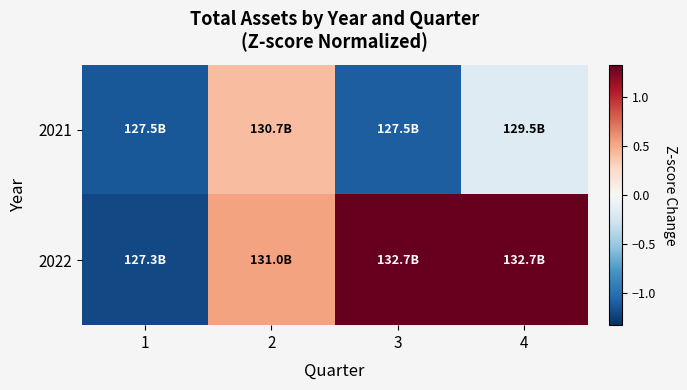

Which series has the largest total across all categories?

2022